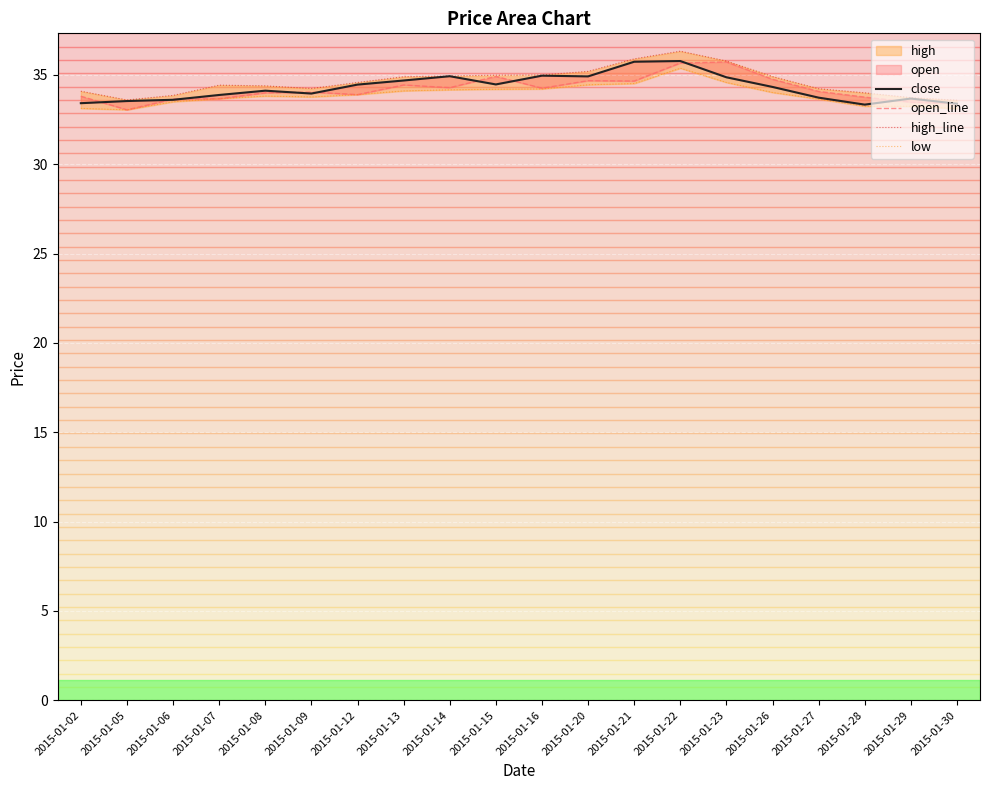

At how many categories does at least one series exceed 34?

15